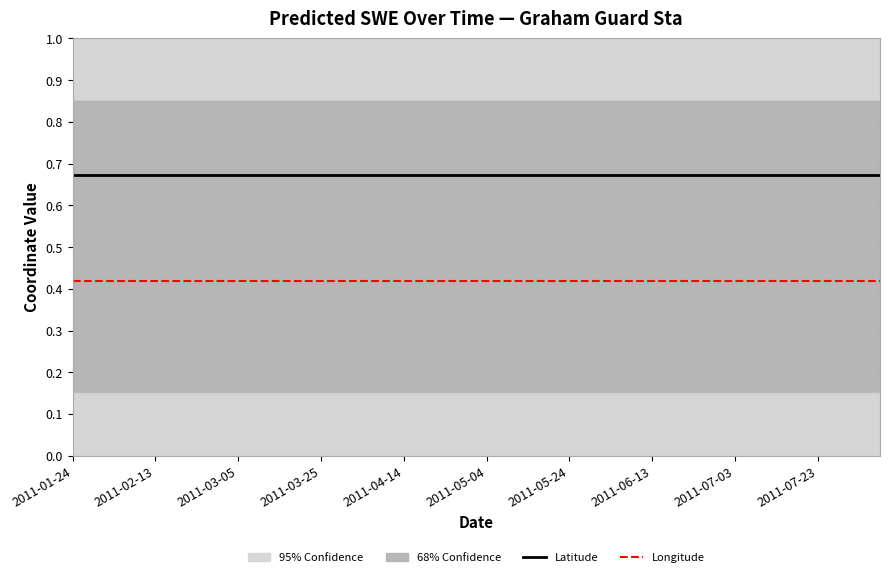

True or false: Longitude and Latitude intersect in this chart.

False